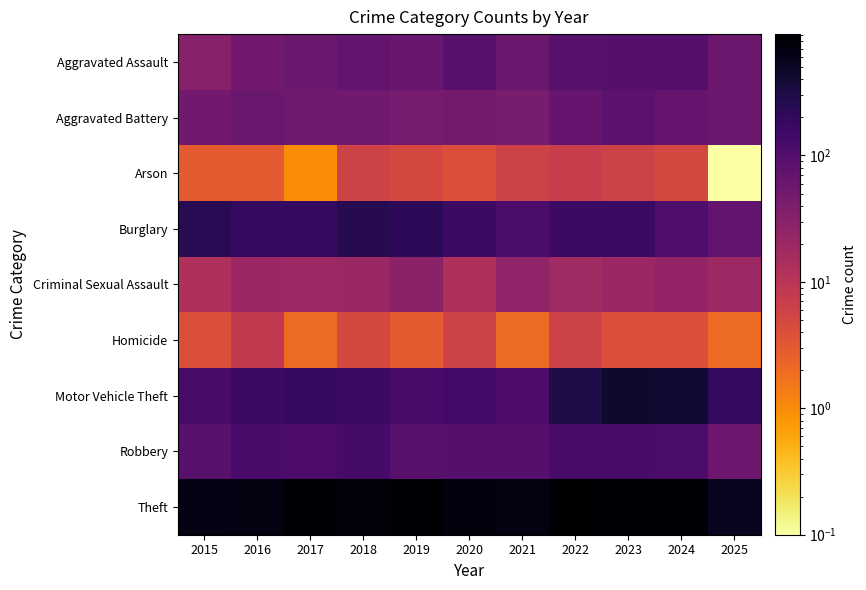

Reading left to right, list all the values displayed in this chart.

Aggravated Assault: 2015=31.0	2016=50.0	2017=59.0	2018=72.0	2019=61.0	2020=87.0	2021=58.0	2022=89.0	2023=93.0	2024=91.0	2025=57.0
Aggravated Battery: 2015=50.0	2016=60.0	2017=54.0	2018=52.0	2019=45.0	2020=48.0	2021=43.0	2022=66.0	2023=83.0	2024=64.0	2025=57.0
Arson: 2015=3.0	2016=3.0	2017=1.0	2018=6.0	2019=5.0	2020=4.0	2021=6.0	2022=7.0	2023=6.0	2024=5.0	2025=0.1
Burglary: 2015=236.0	2016=194.0	2017=192.0	2018=257.0	2019=221.0	2020=163.0	2021=117.0	2022=163.0	2023=167.0	2024=110.0	2025=72.0
Criminal Sexual Assault: 2015=13.0	2016=20.0	2017=19.0	2018=20.0	2019=29.0	2020=13.0	2021=25.0	2022=18.0	2023=20.0	2024=24.0	2025=19.0
Homicide: 2015=4.0	2016=8.0	2017=2.0	2018=5.0	2019=3.0	2020=6.0	2021=2.0	2022=6.0	2023=4.0	2024=4.0	2025=2.0
Motor Vehicle Theft: 2015=125.0	2016=163.0	2017=191.0	2018=164.0	2019=125.0	2020=134.0	2021=113.0	2022=292.0	2023=444.0	2024=388.0	2025=184.0
Robbery: 2015=87.0	2016=123.0	2017=115.0	2018=130.0	2019=89.0	2020=94.0	2021=95.0	2022=125.0	2023=125.0	2024=119.0	2025=56.0
Theft: 2015=641.0	2016=689.0	2017=873.0	2018=767.0	2019=855.0	2020=713.0	2021=691.0	2022=912.0	2023=861.0	2024=830.0	2025=551.0